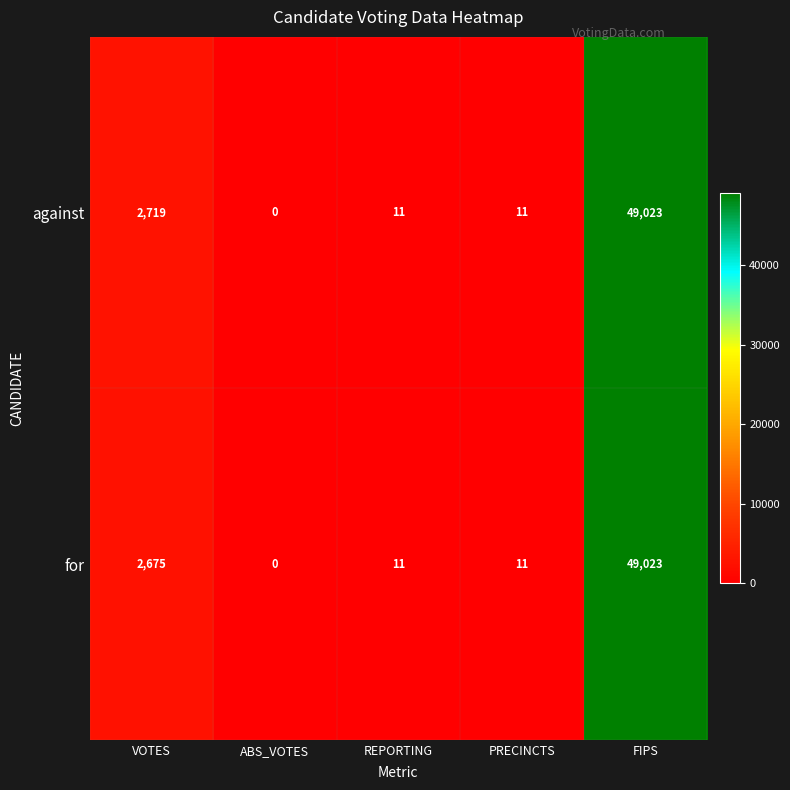

What is the highest value of the for series?

49023